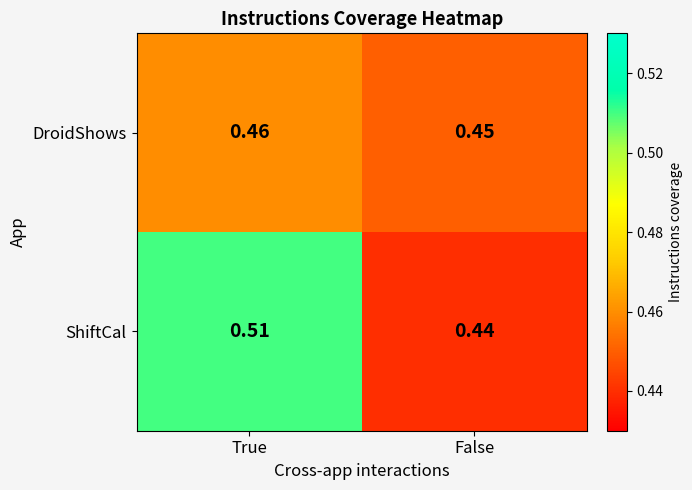

Is the value of DroidShows at False greater than the value of ShiftCal at True?

No